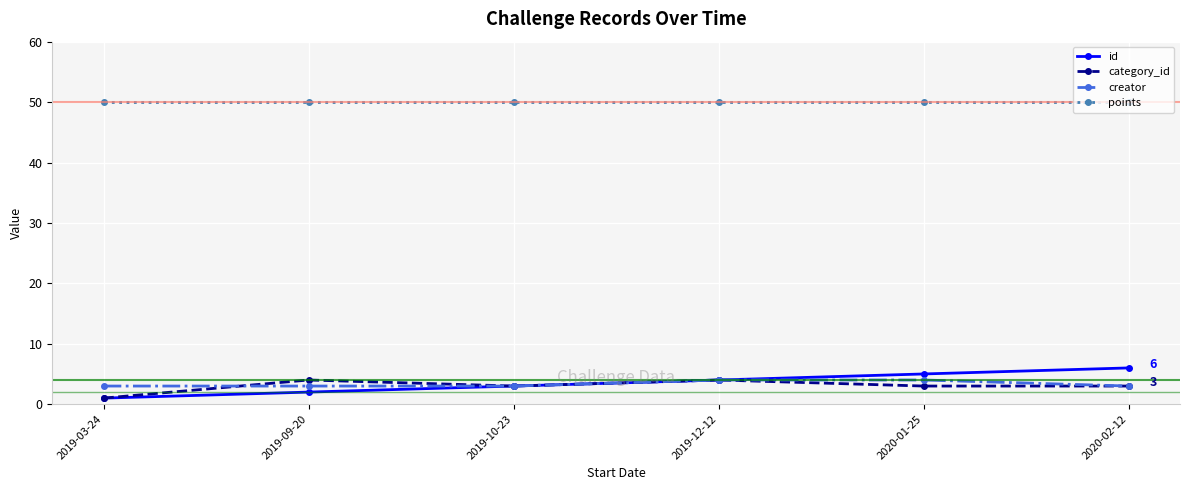

At which category does category_id reach its first local valley?

2019-10-23